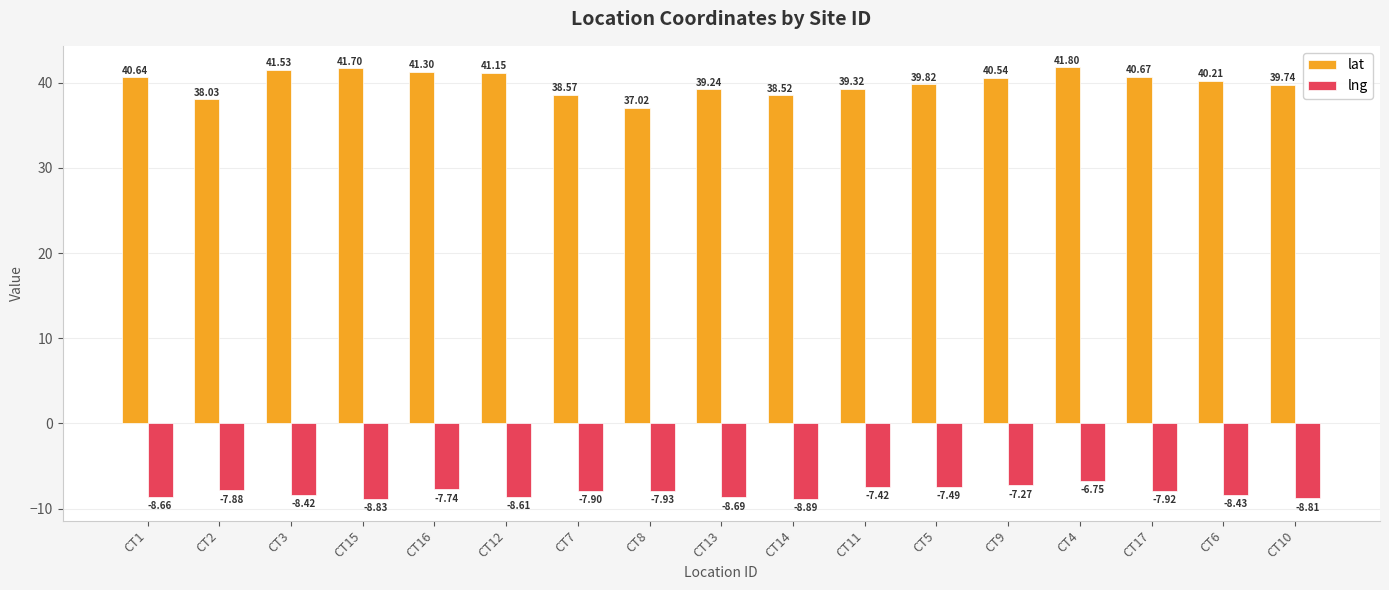

What is the difference between the highest and lowest values at CT10?

48.6